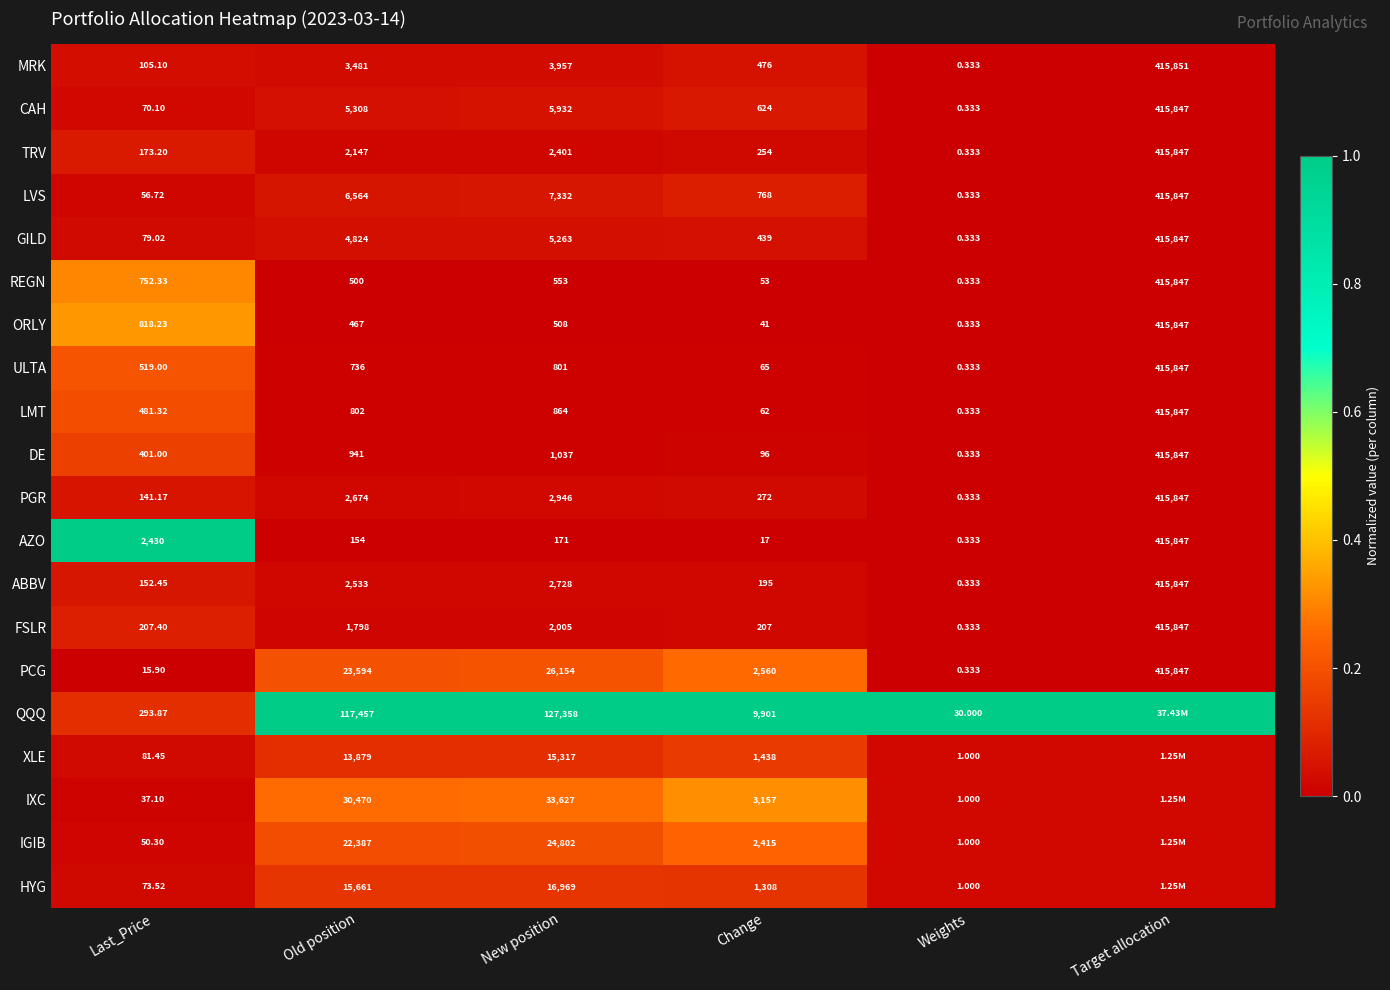

At which label does DE reach its peak?

Target allocation